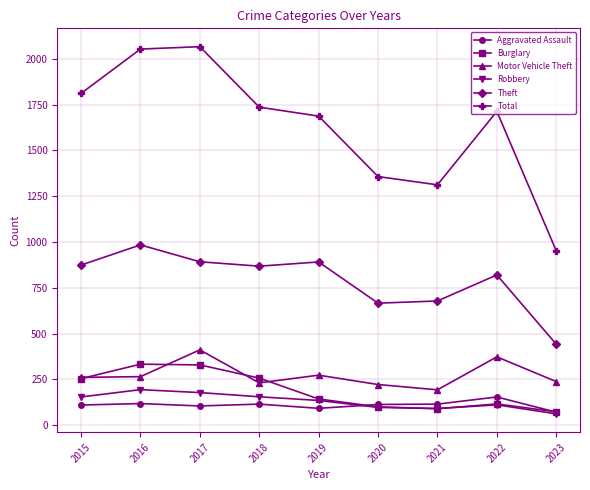

What is the value of the Theft point at the 6th from the left?

666